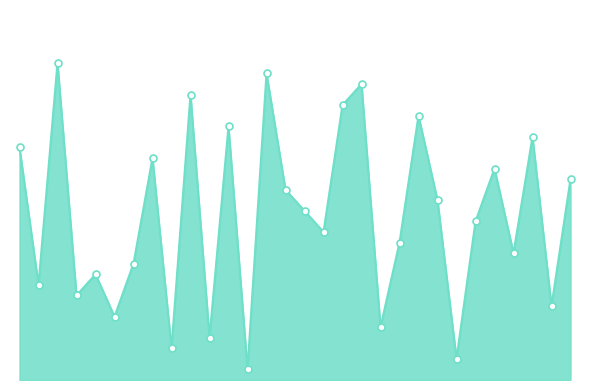

Rank the categories by value from lowest to highest.

Los Angeles Lakers, Phoenix Suns, Golden State Warriors, Indiana Pacers, New York Knicks, Dallas Mavericks, Utah Jazz, Chicago Bulls, Boston Celtics, Cleveland Cavaliers, Denver Nuggets, San Antonio Spurs, Oklahoma City Thunder, Minnesota Timberwolves, Portland Trail Blazers, Milwaukee Bucks, Philadelphia 76ers, Miami Heat, Washington Wizards, Sacramento Kings, Detroit Pistons, Atlanta Hawks, Toronto Raptors, Los Angeles Clippers, Orlando Magic, New Jersey Nets, Houston Rockets, New Orleans Hornets, Memphis Grizzlies, Charlotte Bobcats